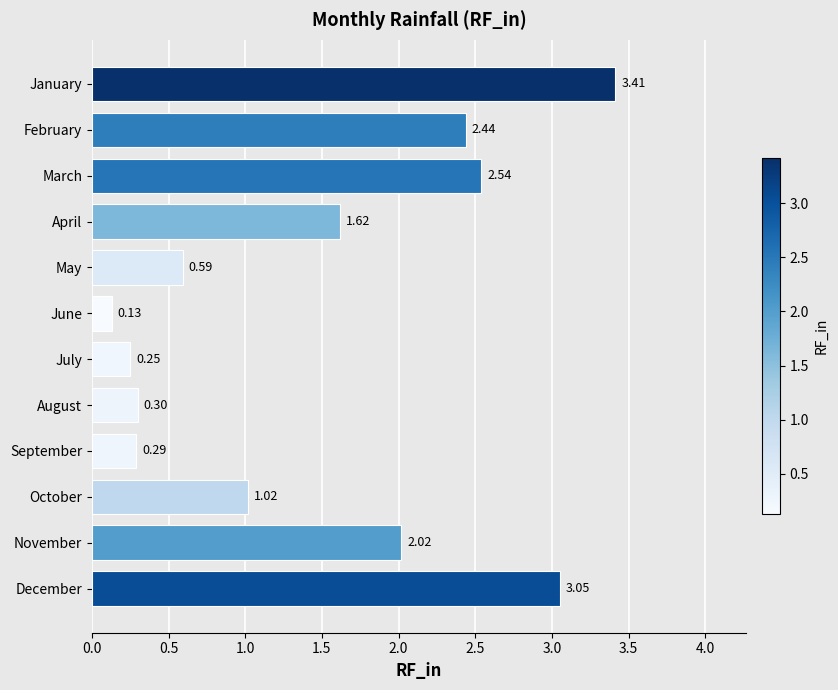

What is the greatest value displayed?

3.4